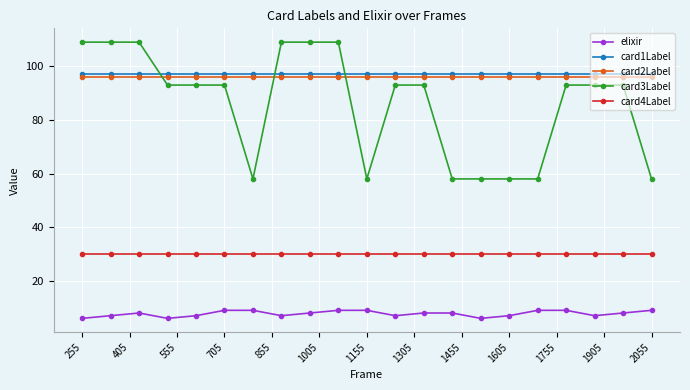

True or false: elixir and card3Label cross at least once.

False